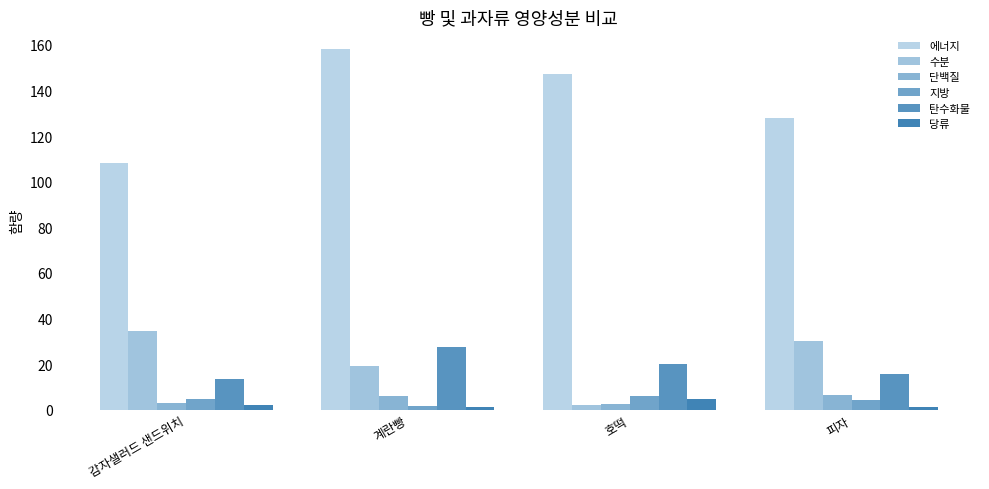

Which series has the widest spread of values?

에너지